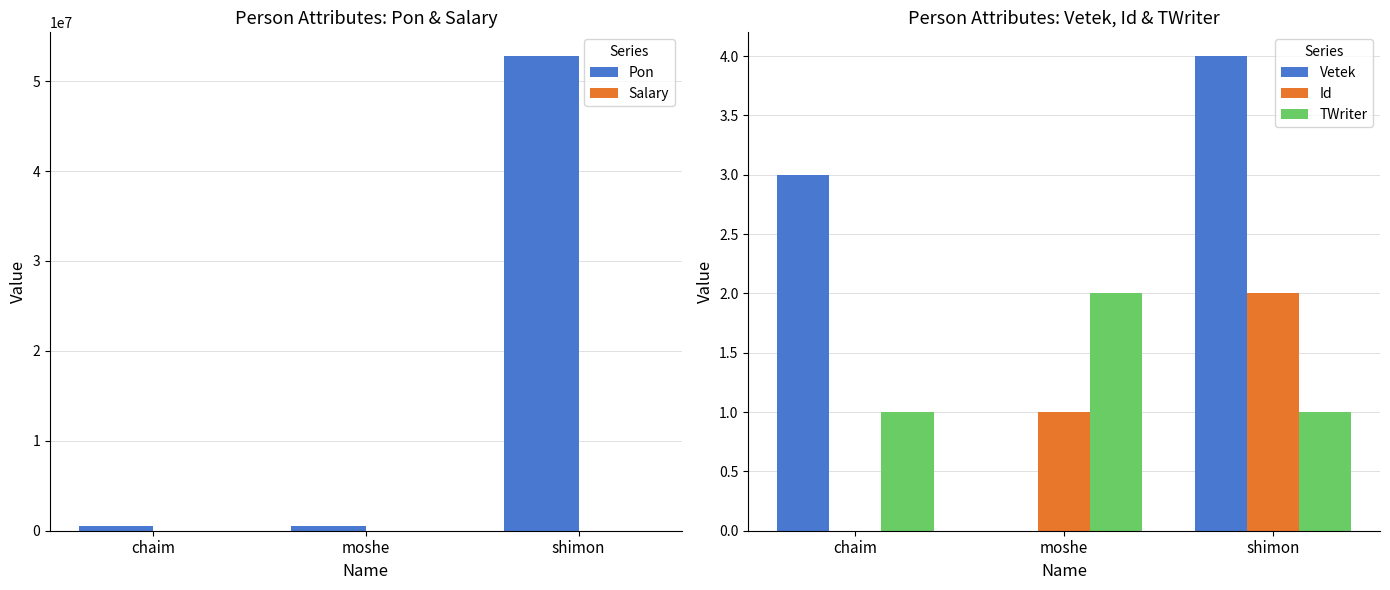

What is the average value of the Vetek series?

2